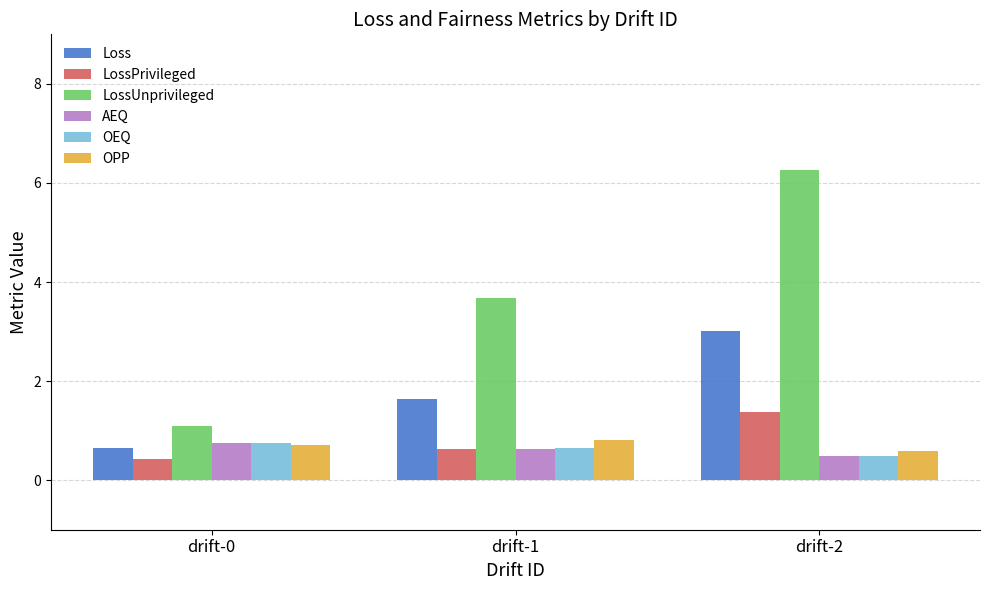

The LossPrivileged series shows 0.6 at drift-1. True or false?

True